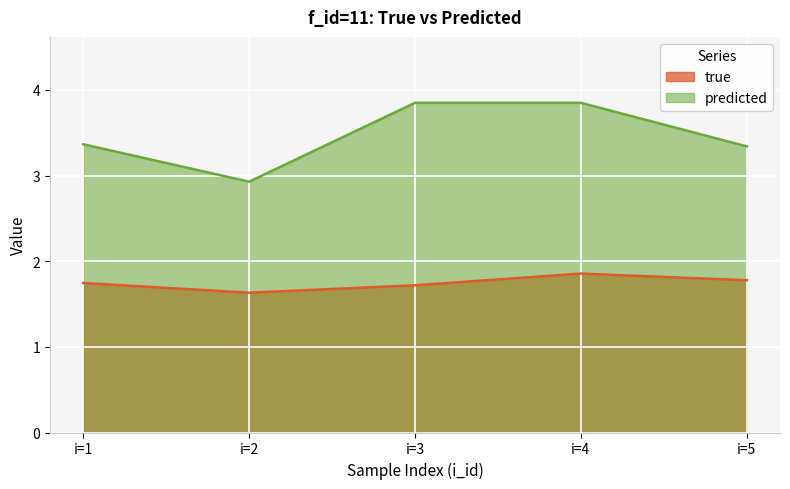

Is the value of predicted at i=2 greater than the value of true at i=5?

Yes